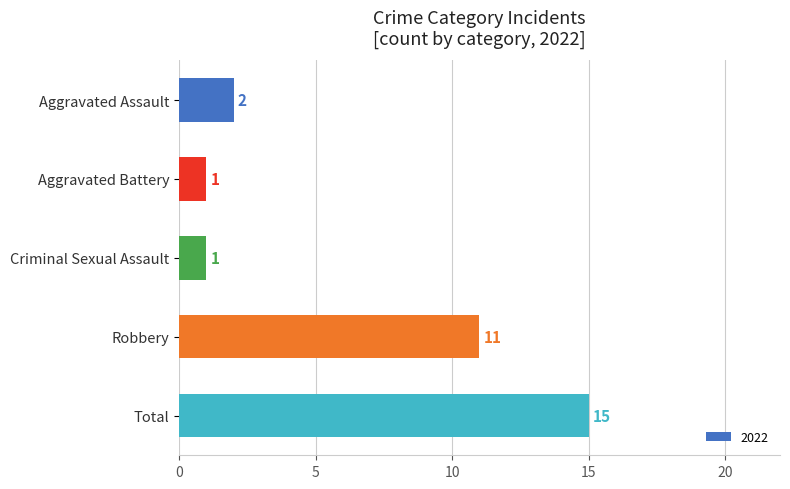

Which category has the highest value across all series?

Total